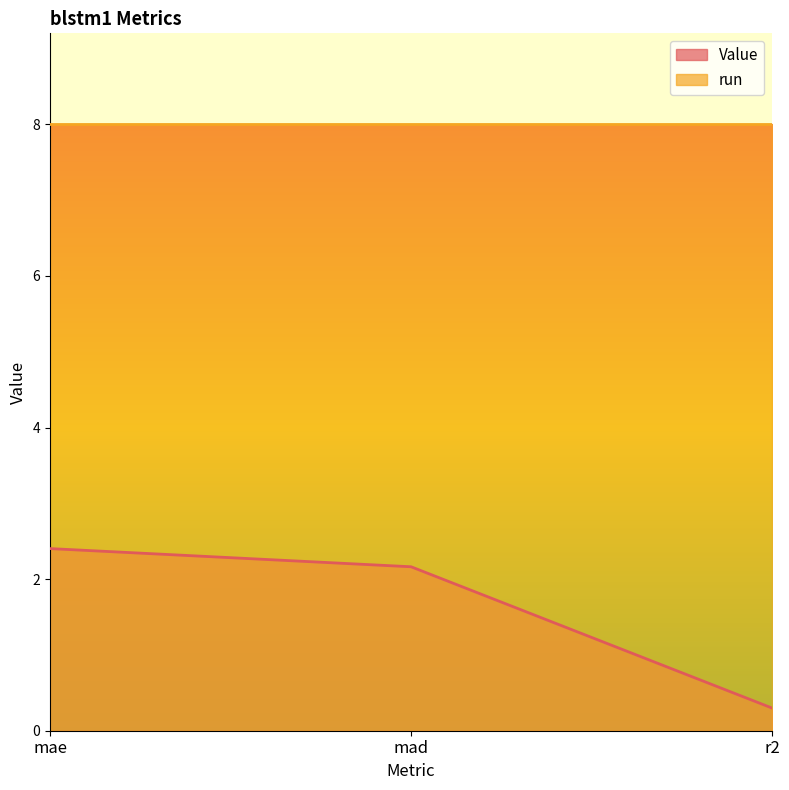

Read the value at mae.

2.4